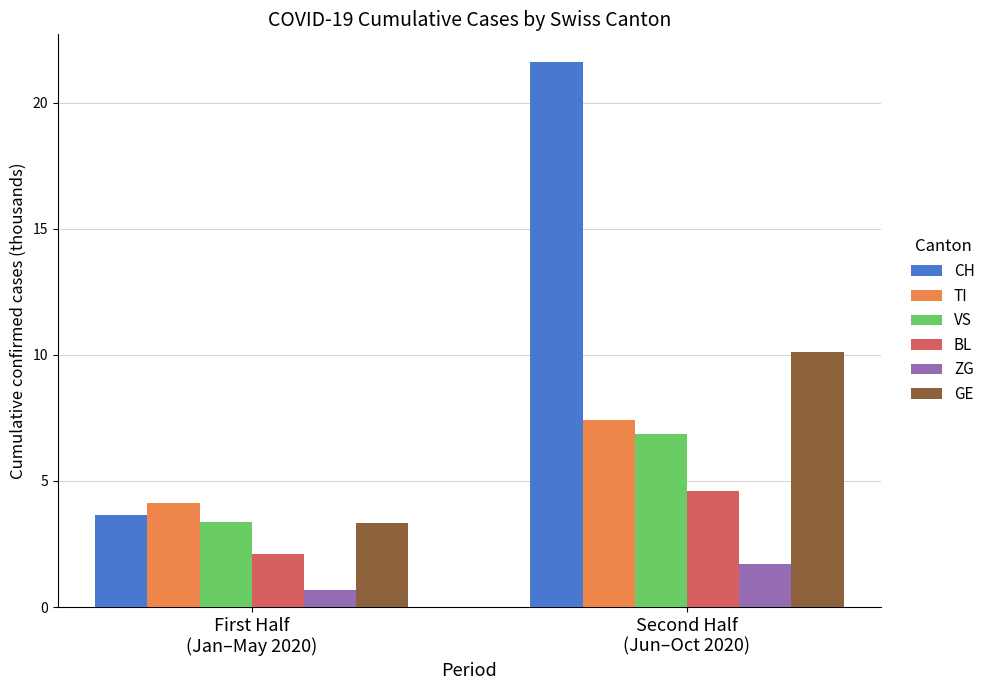

Reading right to left, extract all data points from this chart.

CH: Second Half
(Jun–Oct 2020)=21.6	First Half
(Jan–May 2020)=3.7
TI: Second Half
(Jun–Oct 2020)=7.4	First Half
(Jan–May 2020)=4.1
VS: Second Half
(Jun–Oct 2020)=6.9	First Half
(Jan–May 2020)=3.4
BL: Second Half
(Jun–Oct 2020)=4.6	First Half
(Jan–May 2020)=2.1
ZG: Second Half
(Jun–Oct 2020)=1.7	First Half
(Jan–May 2020)=0.7
GE: Second Half
(Jun–Oct 2020)=10.1	First Half
(Jan–May 2020)=3.3